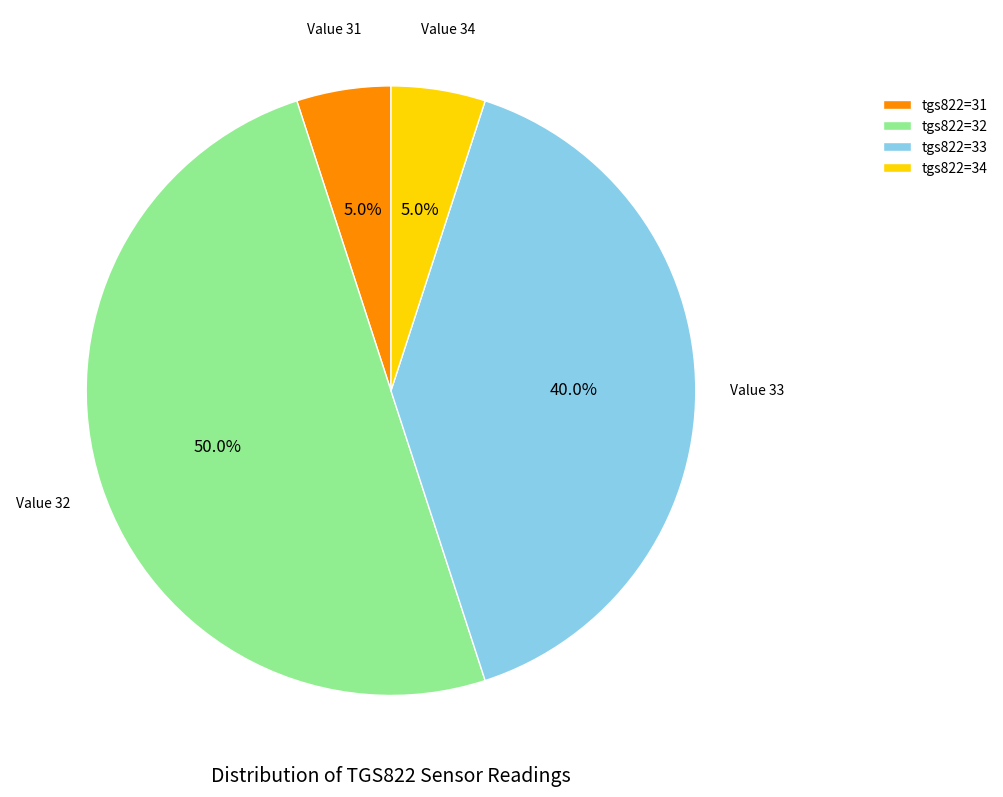

Is tgs822=33 the majority of the pie?

No